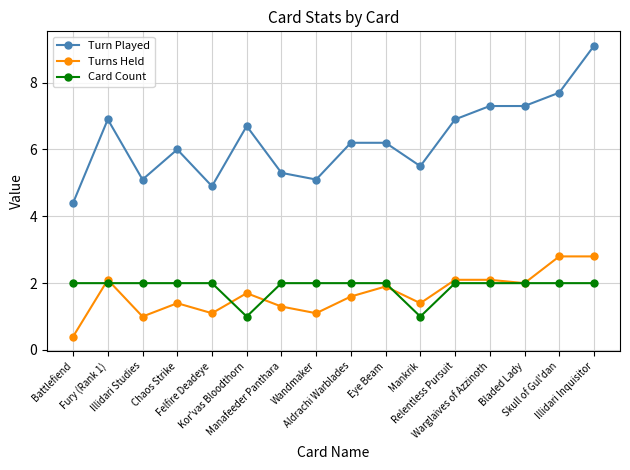

True or false: Turn Played has a value of 6.7 at Kor'vas Bloodthorn.

True